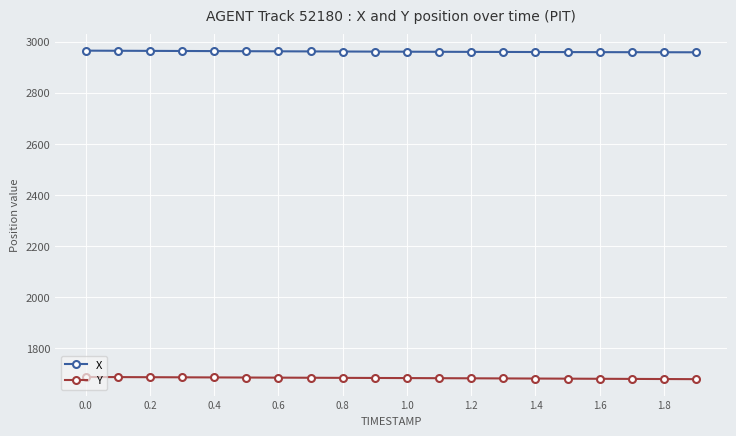

What is the average value of the X series?

2961.2